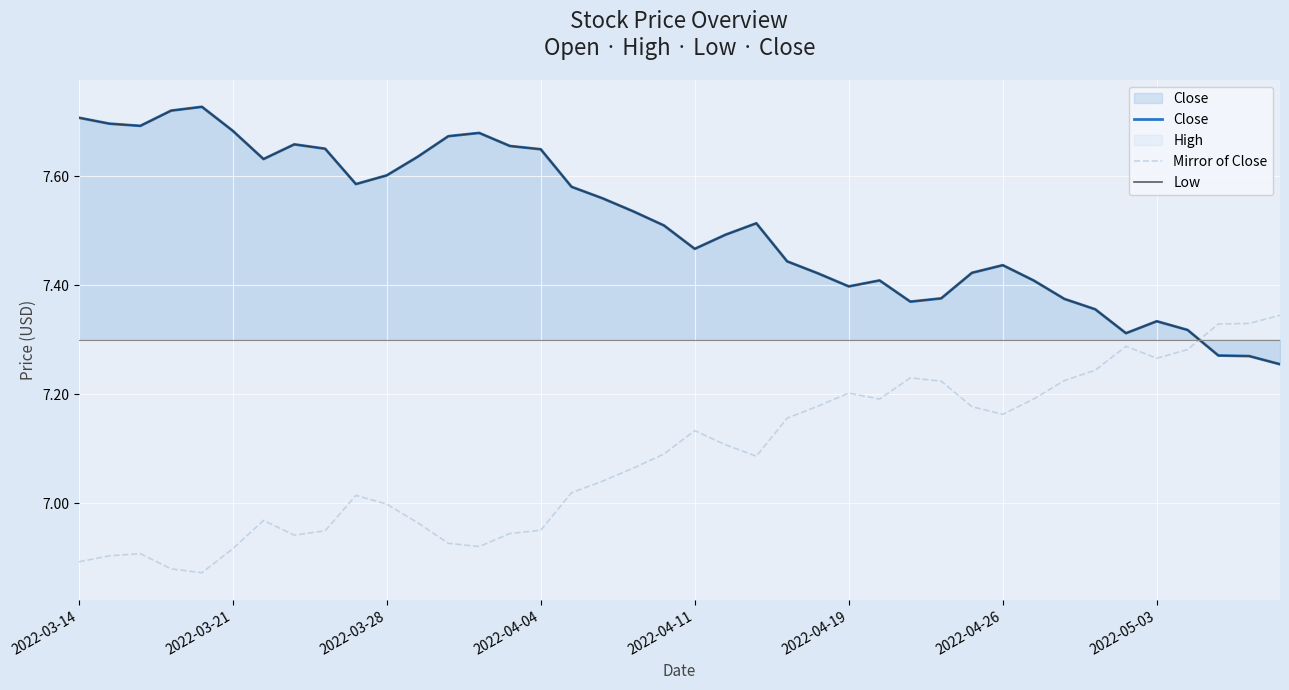

What is the value of the Mirror of Close point at the 6th from the left?

6.9